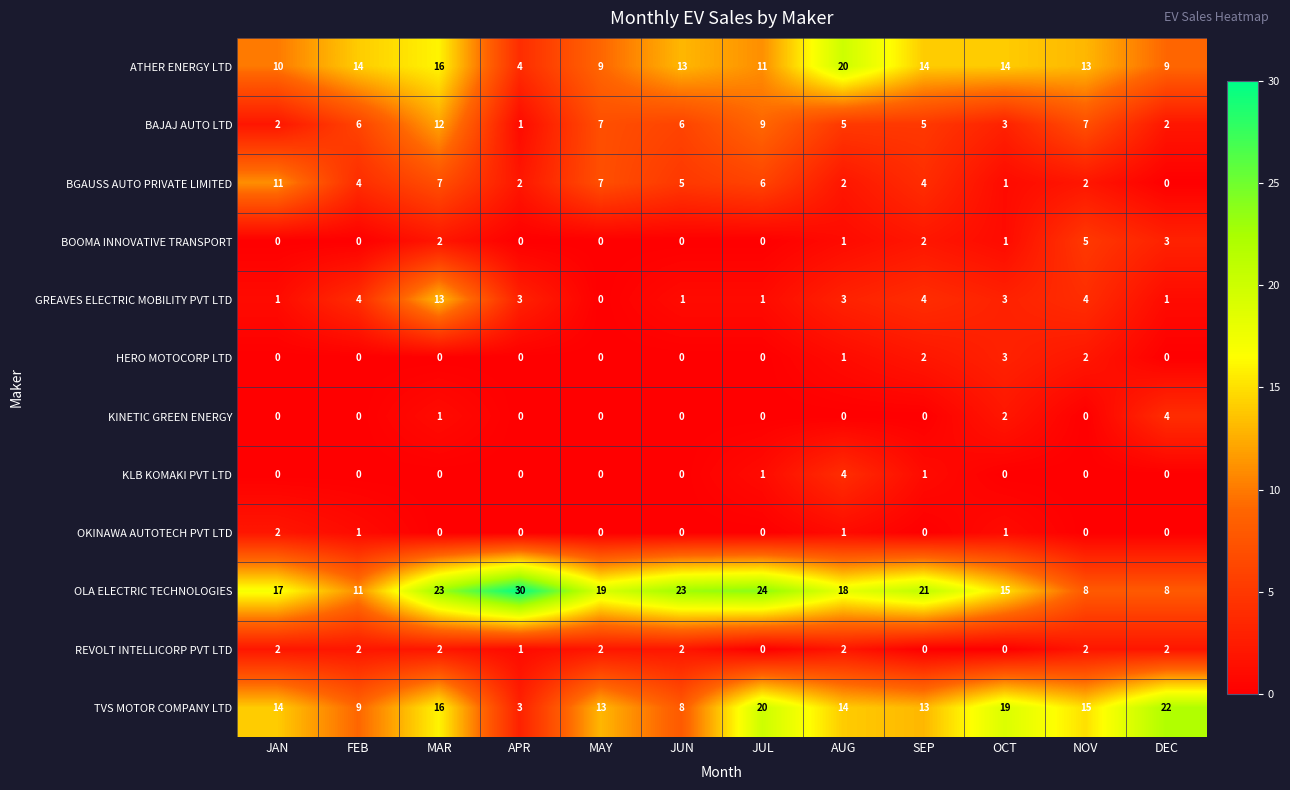

The BOOMA INNOVATIVE TRANSPORT series shows 2 at SEP. True or false?

True